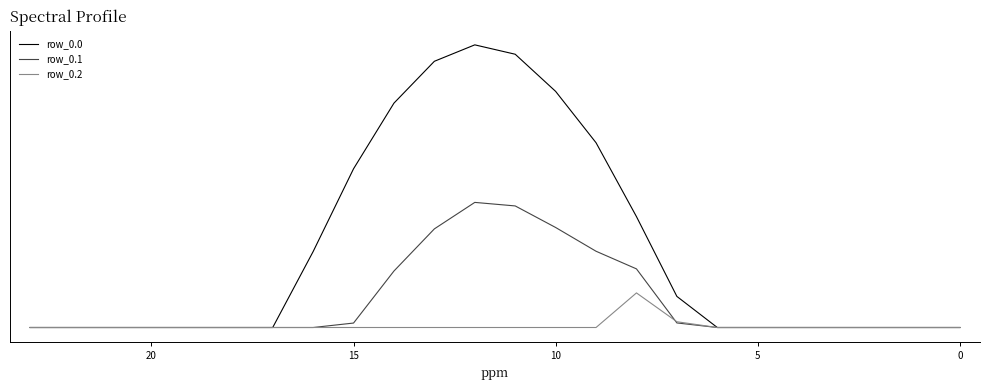

Is it true that row_0.1 equals -204.6 at 23?

False